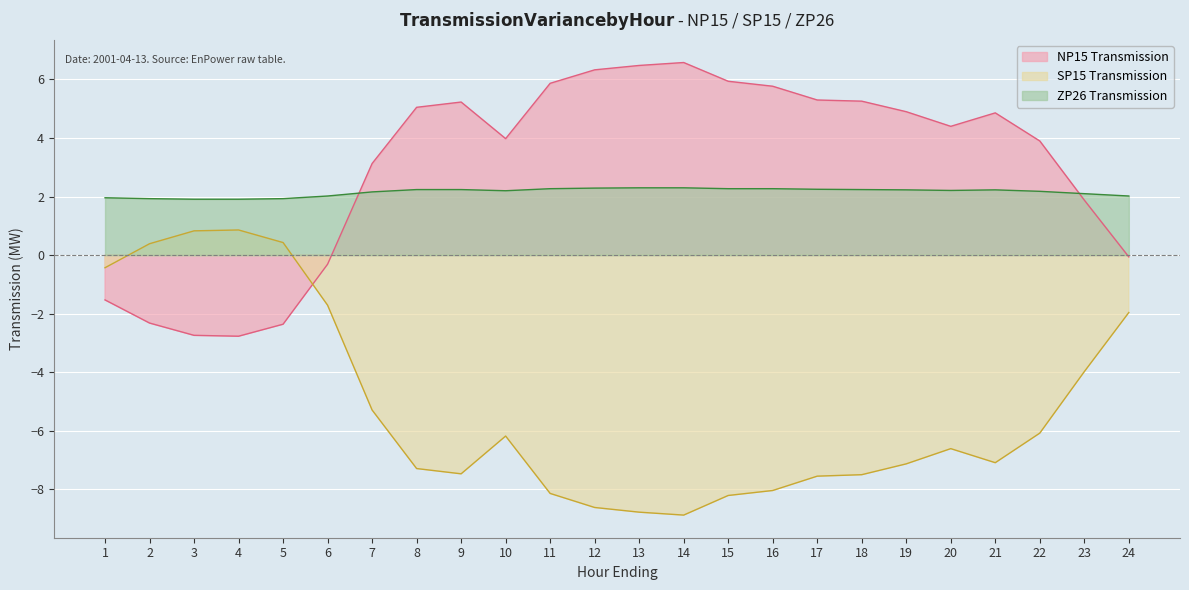

How many interior local valleys does the SP15 Transmission series have?

3